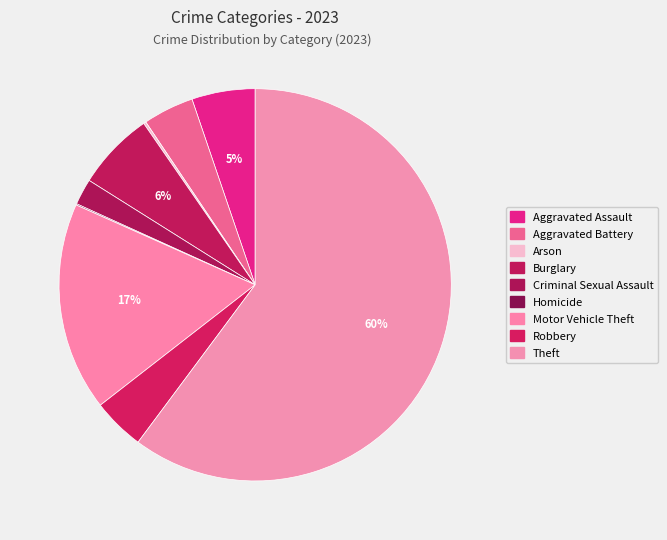

Is it true that Arson is 10% of the pie?

False